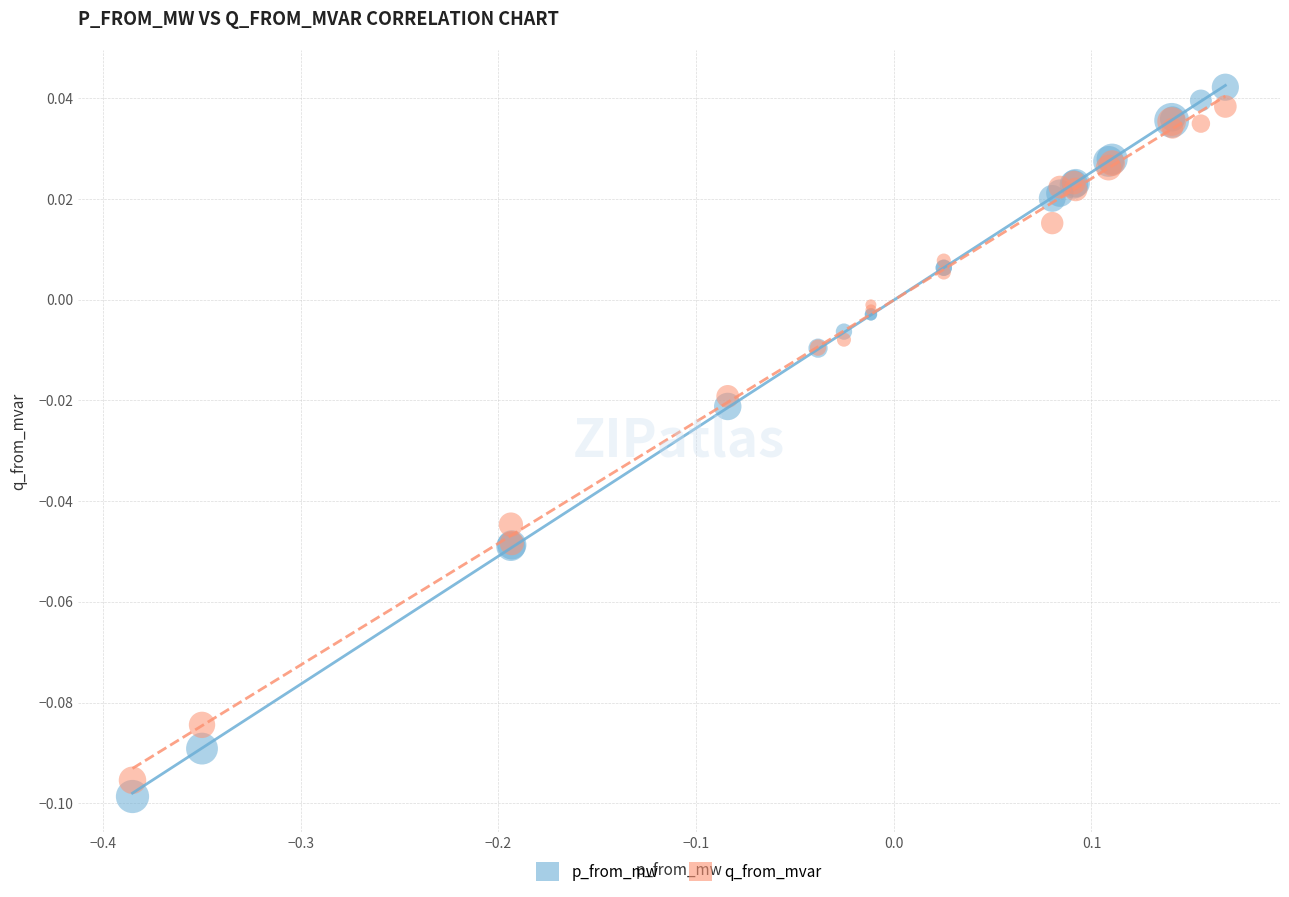

Which series has the widest spread of Y values?

p_from_mw